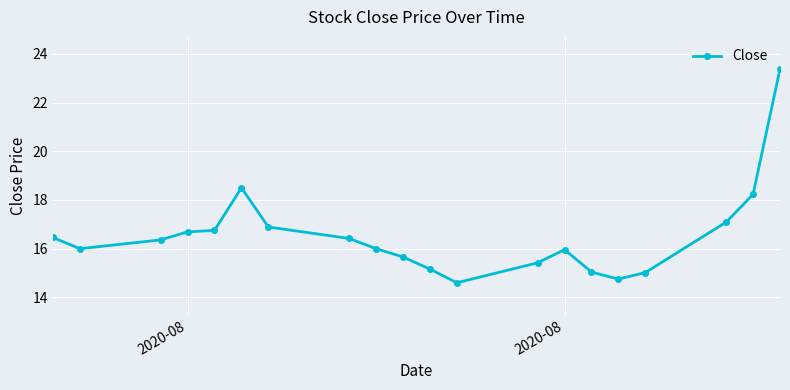

What is the average value?

16.5